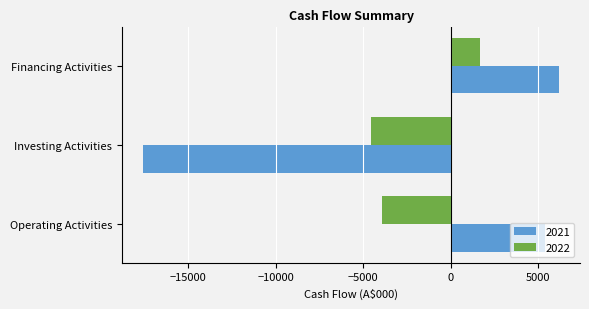

Is it true that 2022 equals -1469 at Operating Activities?

False